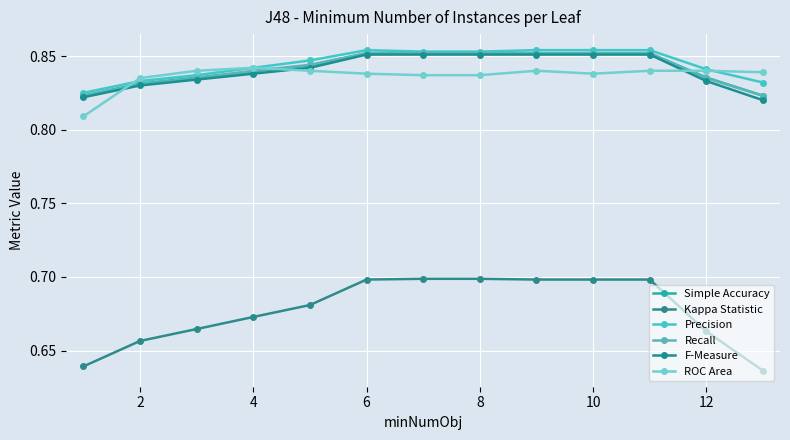

Rank the series by their maximum value, from highest to lowest.

Precision, Recall, Simple Accuracy, F-Measure, ROC Area, Kappa Statistic